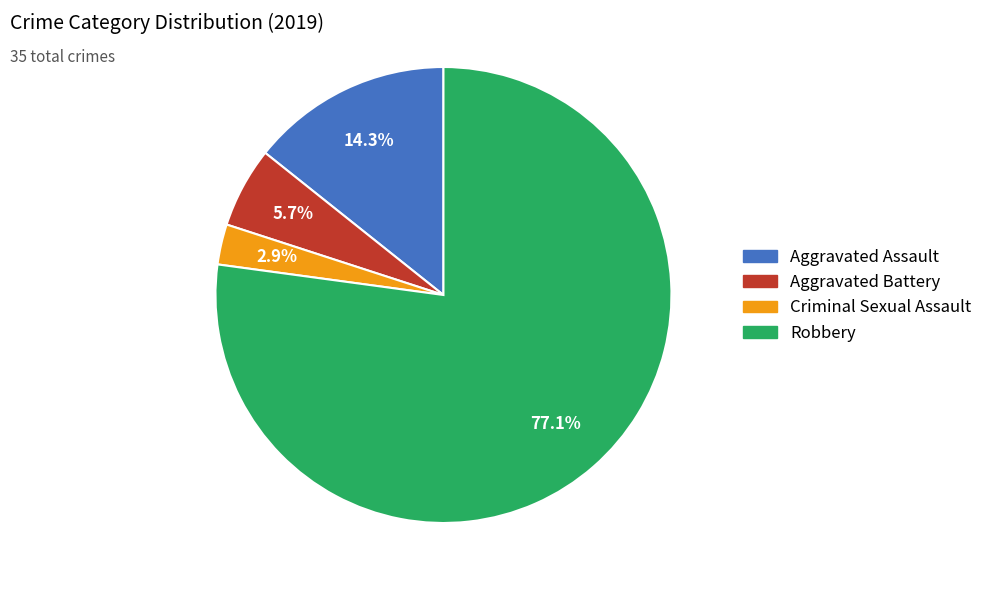

Combined, what portion of the pie is Aggravated Assault and Aggravated Battery?

20.0%